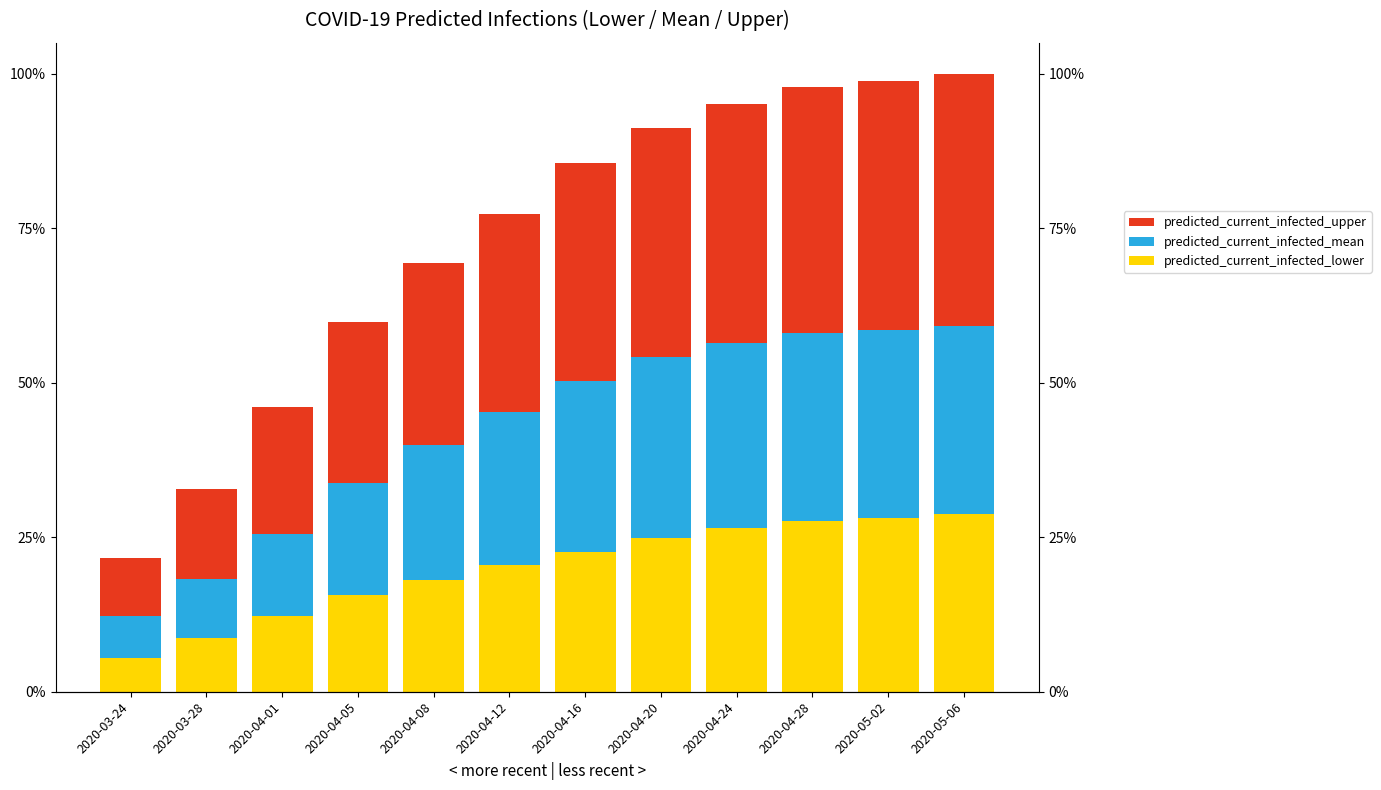

Reading left to right, list all the values displayed in this chart.

predicted_current_infected_lower: 2020-03-24=1001	2020-03-28=1560	2020-04-01=2208	2020-04-05=2840	2020-04-08=3275	2020-04-12=3700	2020-04-16=4100	2020-04-20=4500	2020-04-24=4800	2020-04-28=5000	2020-05-02=5100	2020-05-06=5200
predicted_current_infected_mean: 2020-03-24=1226	2020-03-28=1739	2020-04-01=2424	2020-04-05=3286	2020-04-08=3953	2020-04-12=4500	2020-04-16=5000	2020-04-20=5300	2020-04-24=5400	2020-04-28=5500	2020-05-02=5500	2020-05-06=5500
predicted_current_infected_upper: 2020-03-24=1697	2020-03-28=2642	2020-04-01=3703	2020-04-05=4707	2020-04-08=5322	2020-04-12=5800	2020-04-16=6400	2020-04-20=6700	2020-04-24=7000	2020-04-28=7200	2020-05-02=7300	2020-05-06=7400